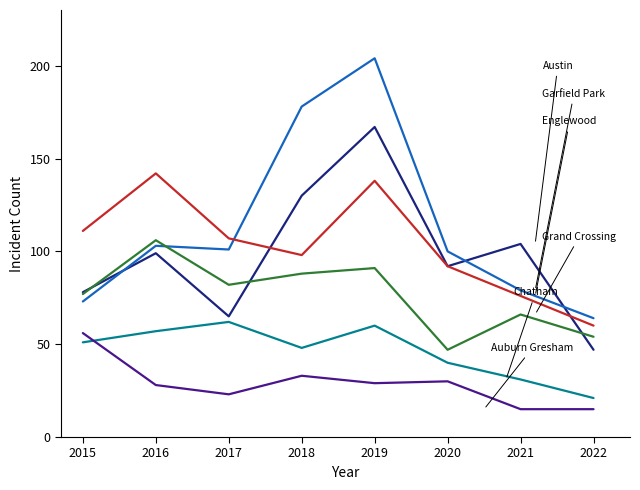

At which category is the sum across all series the highest?

2019